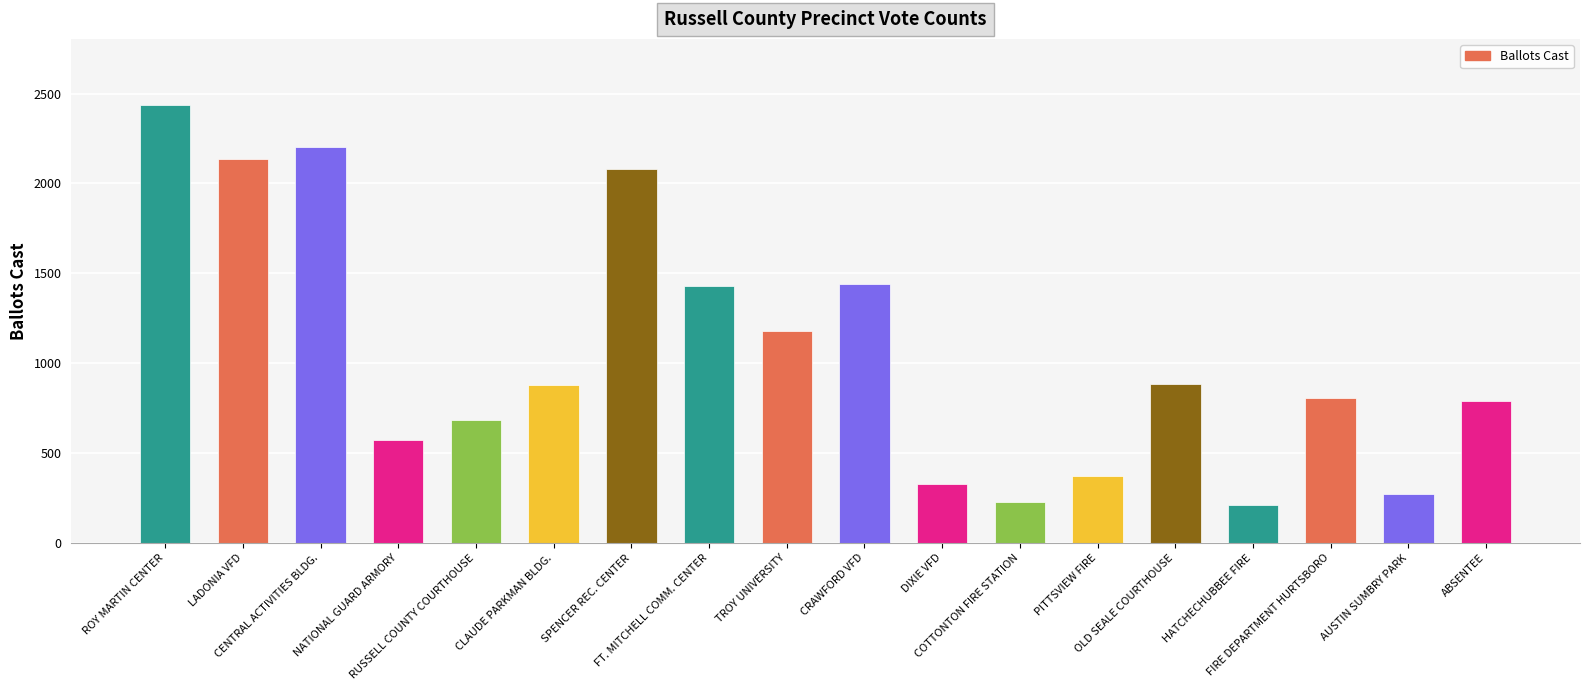

What is the ratio of the value at FIRE DEPARTMENT HURTSBORO to the value at CRAWFORD VFD?

0.6